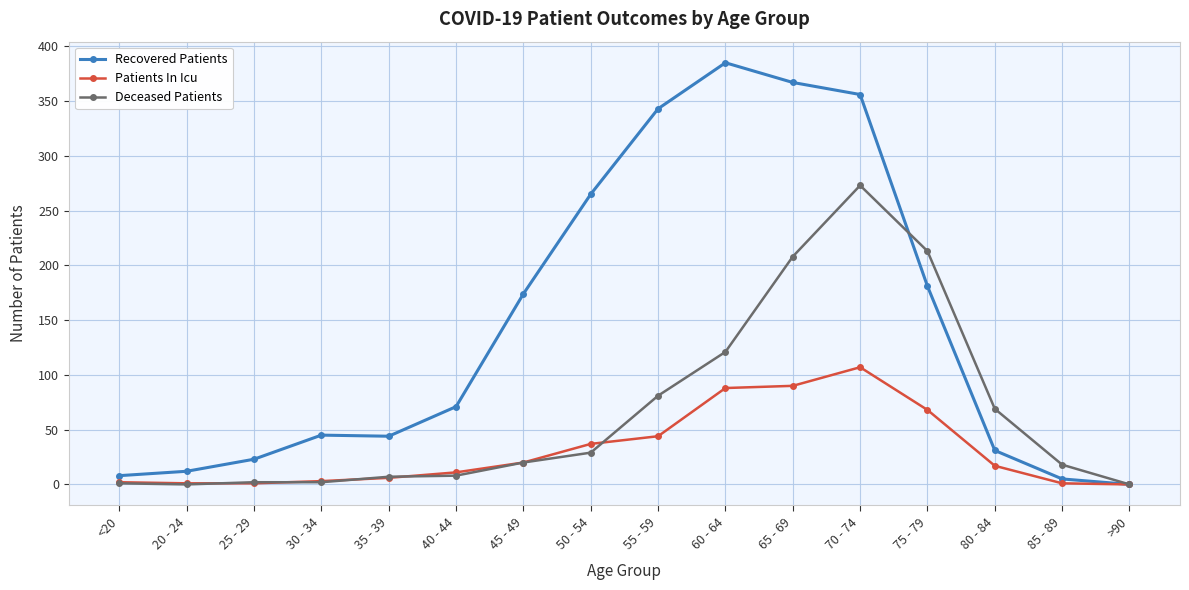

What is the label of the 10th point from the right?

45 - 49